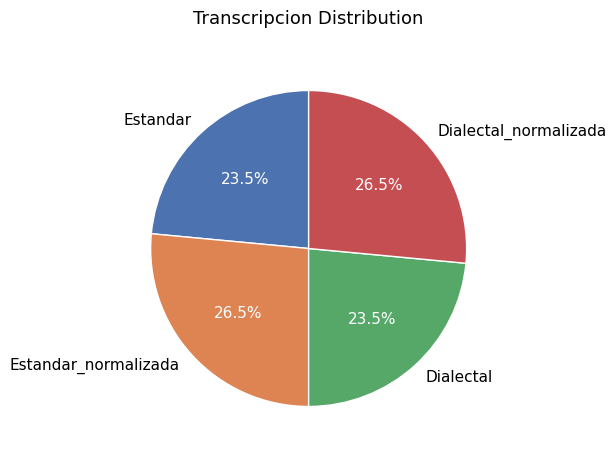

What percentage do Estandar and Estandar_normalizada together represent?

50.0%